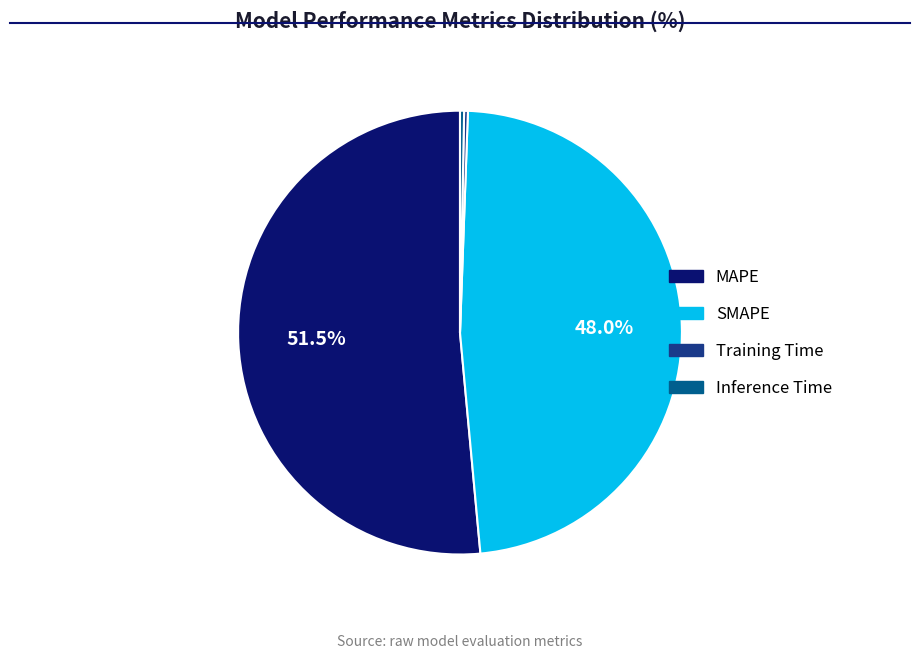

Which slice represents more than half of the pie?

MAPE